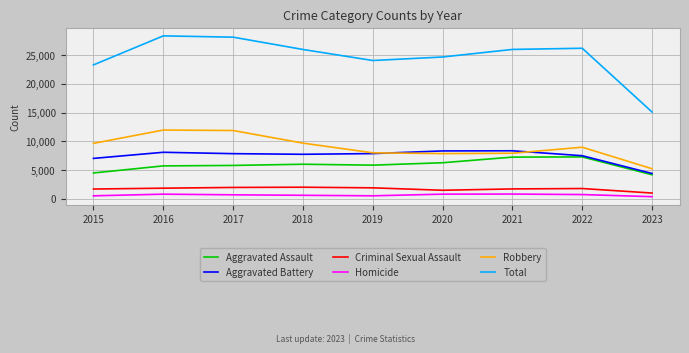

True or false: Total and Aggravated Battery cross at least once.

False